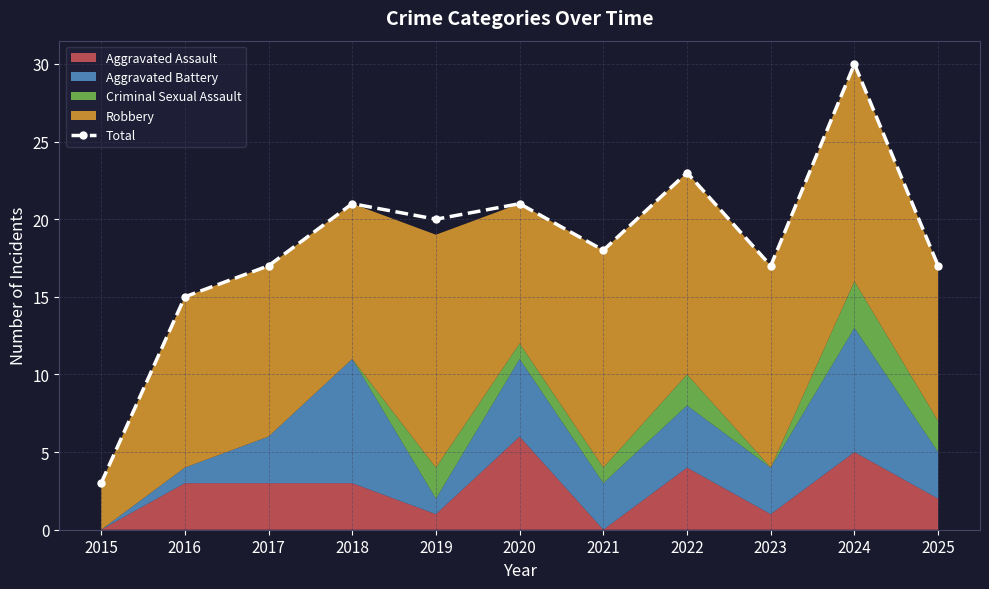

How many values in the Total series are below 18?

5